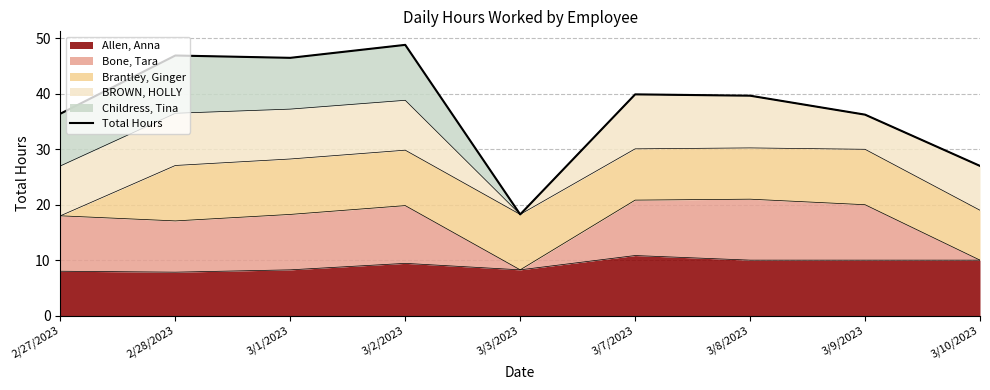

Where is the data nearest to the value 33?

3/9/2023